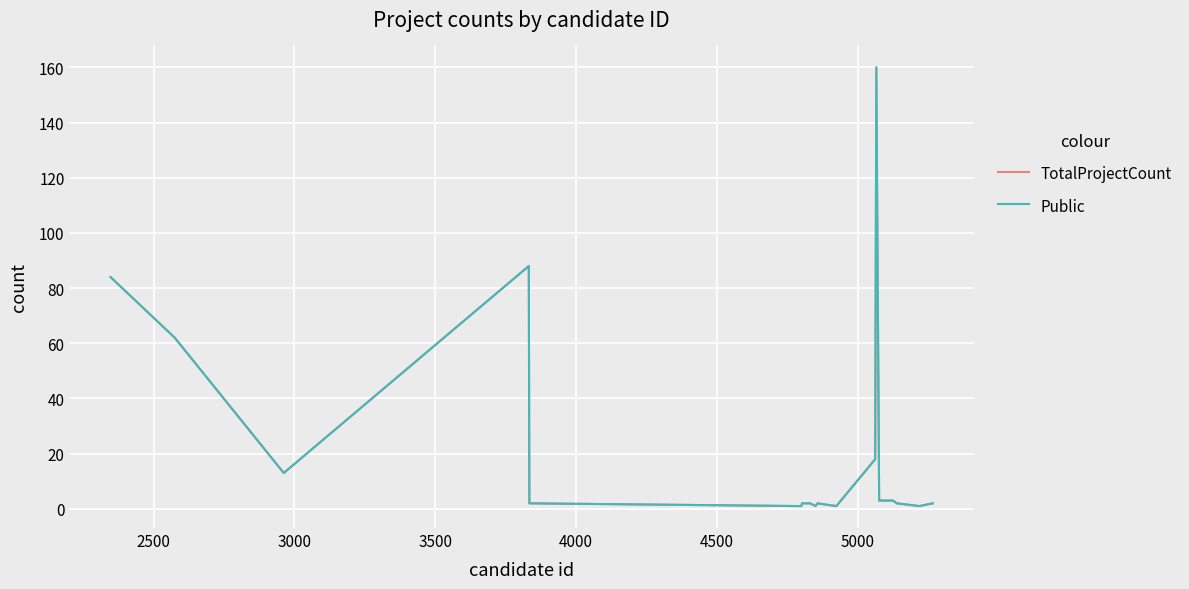

Does the chart display data point markers on the line(s)?

No